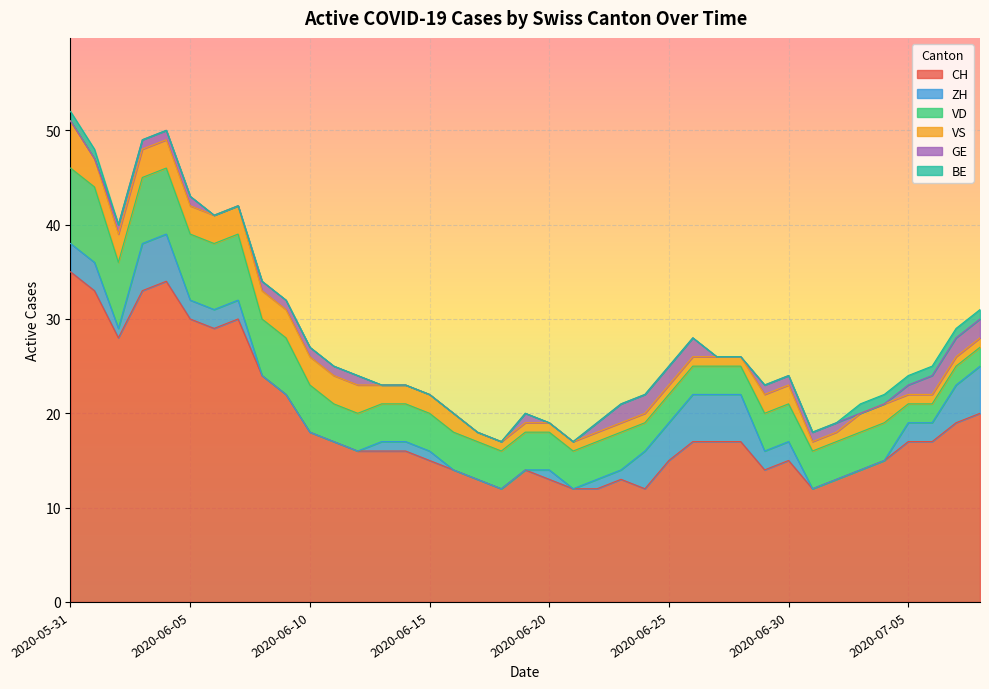

Is the value of ZH at 2020-06-16 greater than the value of GE at 2020-06-15?

No